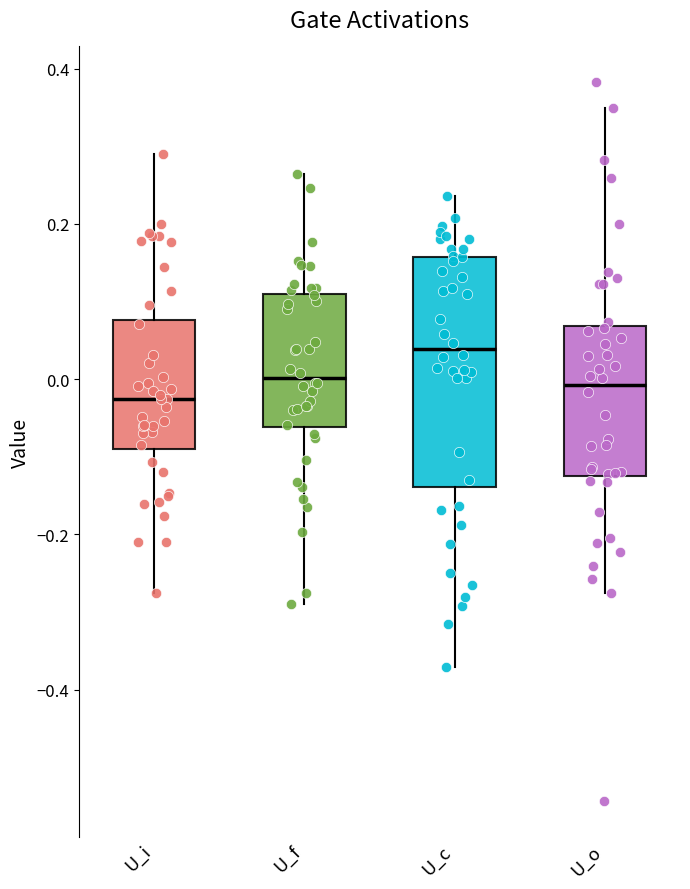

Reading left to right, transcribe this box plot: for each box, give where its median line is, the range the box spans, and where its two whiskers end, as read against the y-axis. The values are not printed on the chart, so give them approximately, as read against the axis.

U_i: median -0.02, box -0.10 to 0.08, whiskers -0.28 to 0.30
U_f: median 0.00, box -0.06 to 0.10, whiskers -0.30 to 0.26
U_c: median 0.04, box -0.14 to 0.16, whiskers -0.38 to 0.24
U_o: median 0.00, box -0.12 to 0.06, whiskers -0.28 to 0.34